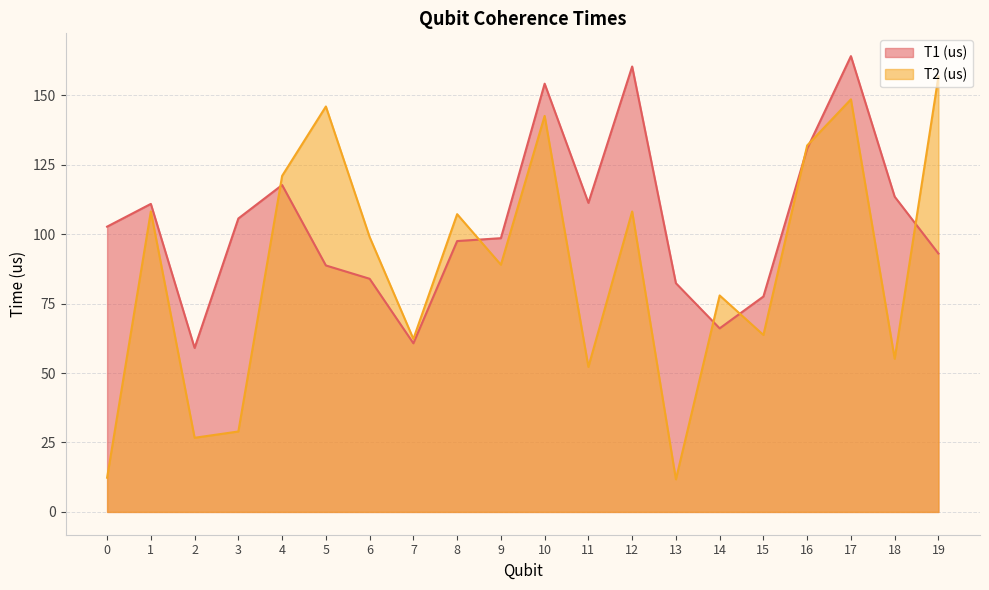

How many values in the T1 (us) series exceed 102?

10